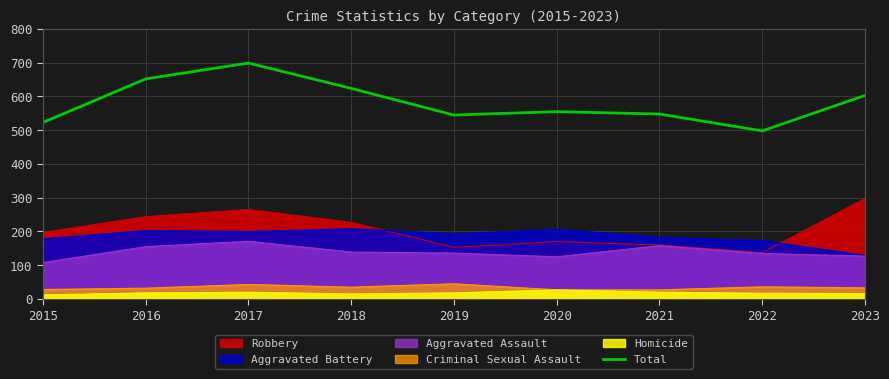

At which category does the data reach its first local peak?

2017